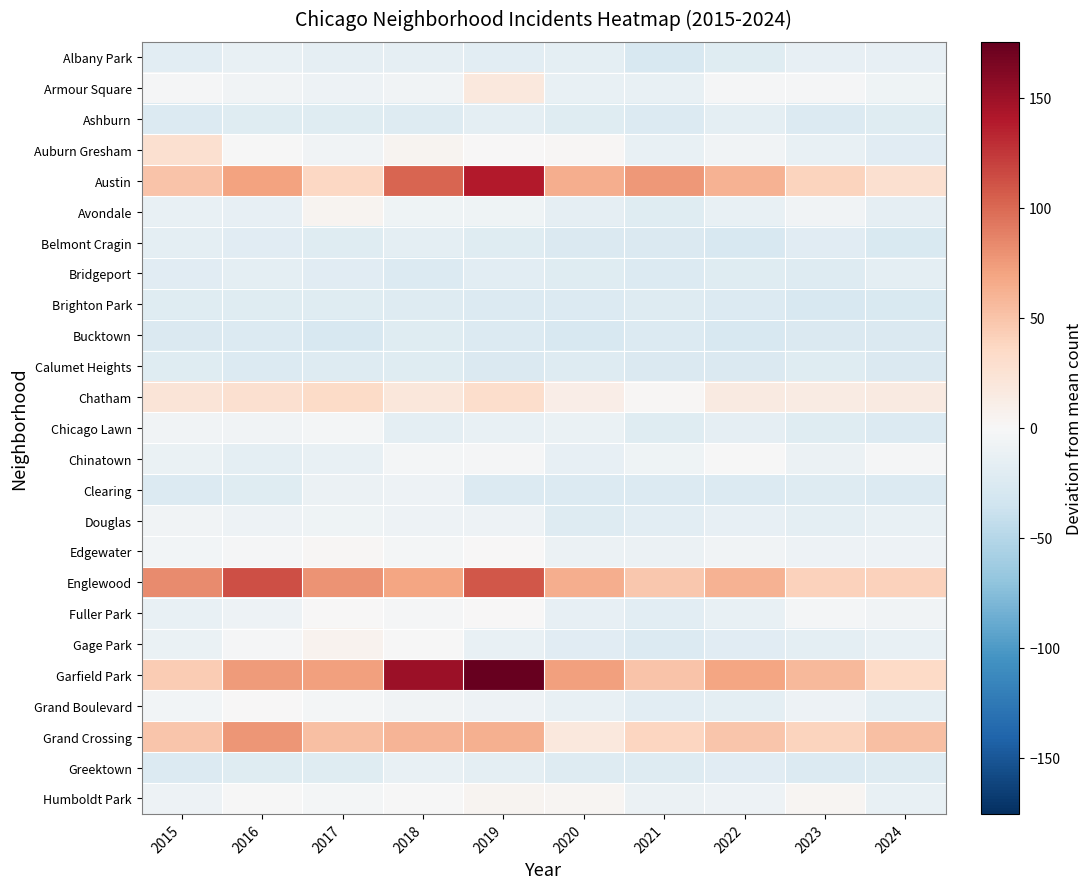

List the series in order of their peak value, lowest first.

Bucktown, Brighton Park, Calumet Heights, Ashburn, Belmont Cragin, Bridgeport, Albany Park, Greektown, Clearing, Douglas, Chicago Lawn, Chinatown, Fuller Park, Grand Boulevard, Edgewater, Avondale, Humboldt Park, Gage Park, Armour Square, Auburn Gresham, Chatham, Grand Crossing, Englewood, Austin, Garfield Park